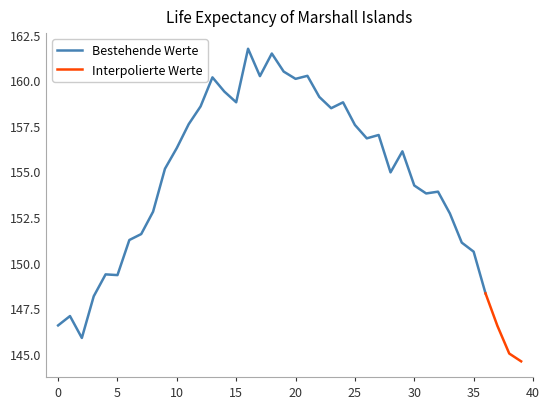

Where is the first local minimum?

2